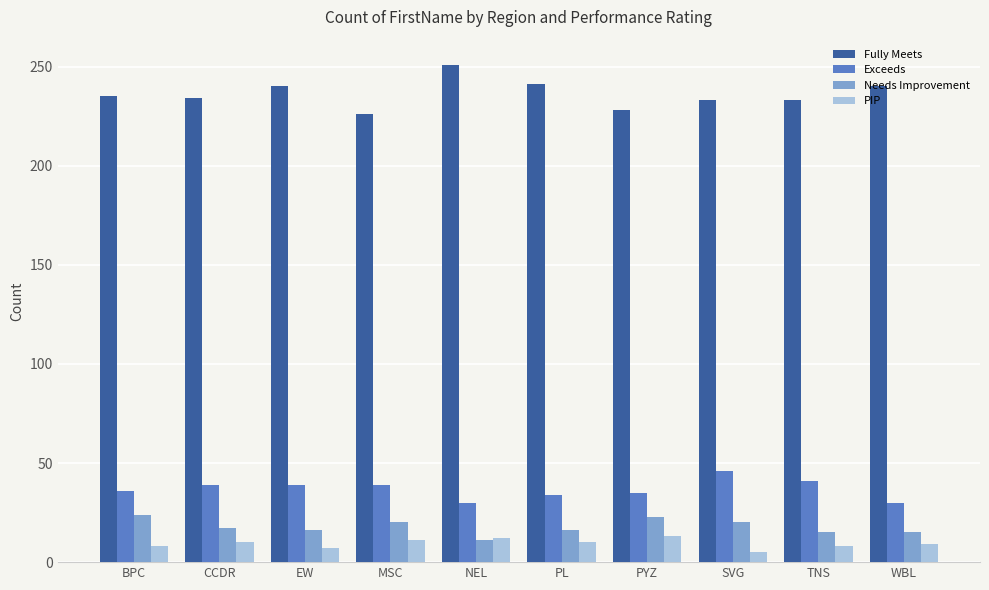

How many data points in Needs Improvement are less than 17?

5